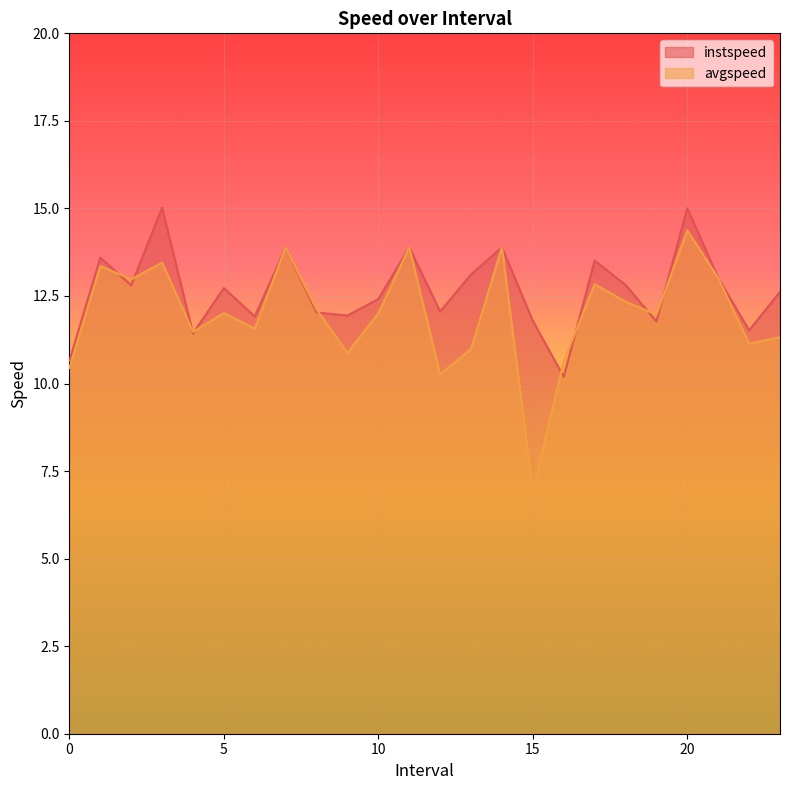

What is the sum of the avgspeed values at 12.0 and 0.0?

20.7